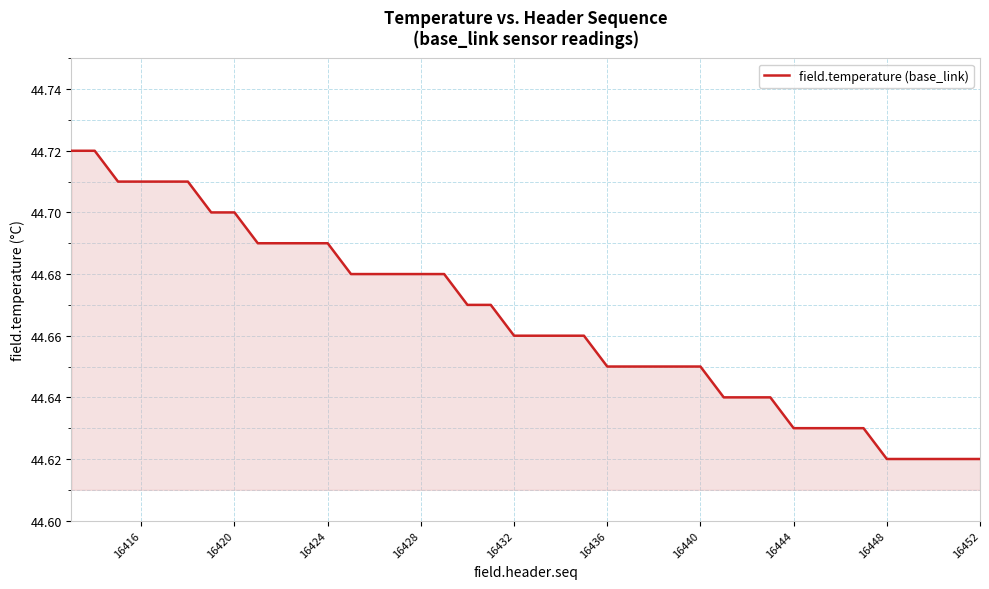

Is this an area chart (filled region under the line)?

Yes